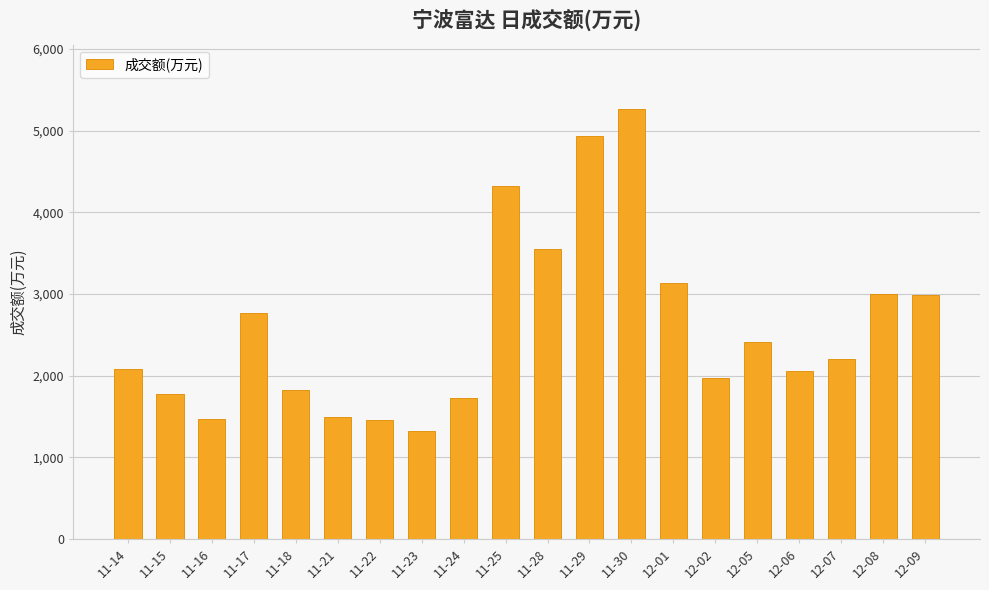

How many series are shown in this chart?

1